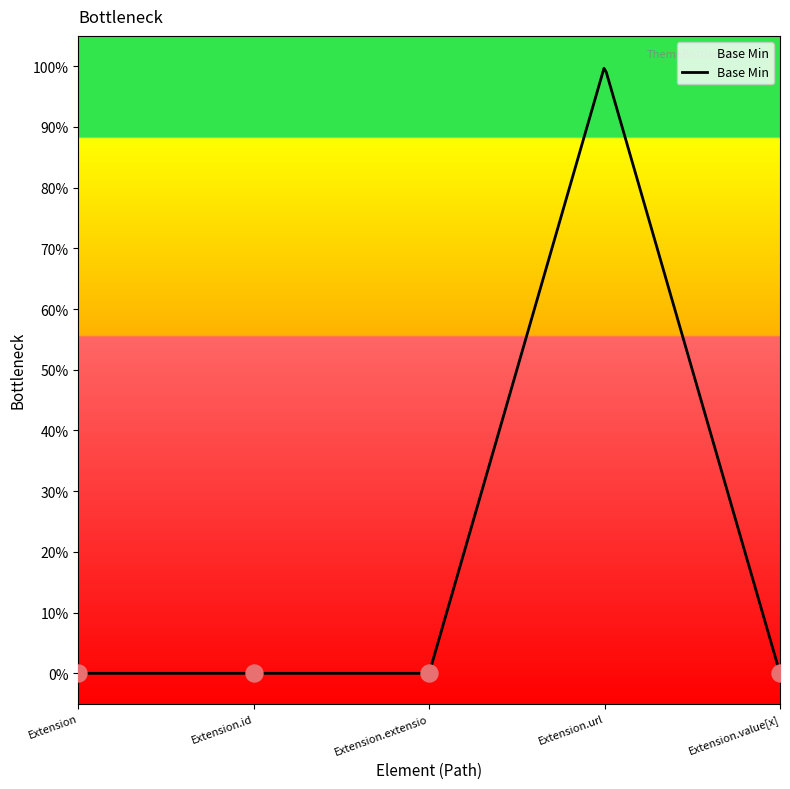

Between Extension and Extension.url, which is larger?

Extension.url